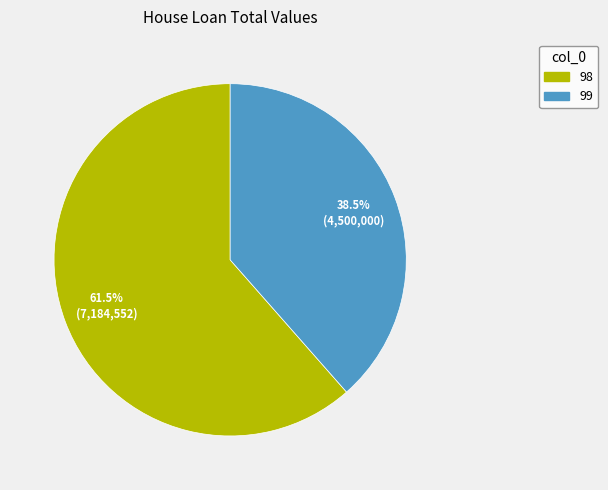

Which category has the biggest portion of the pie?

98